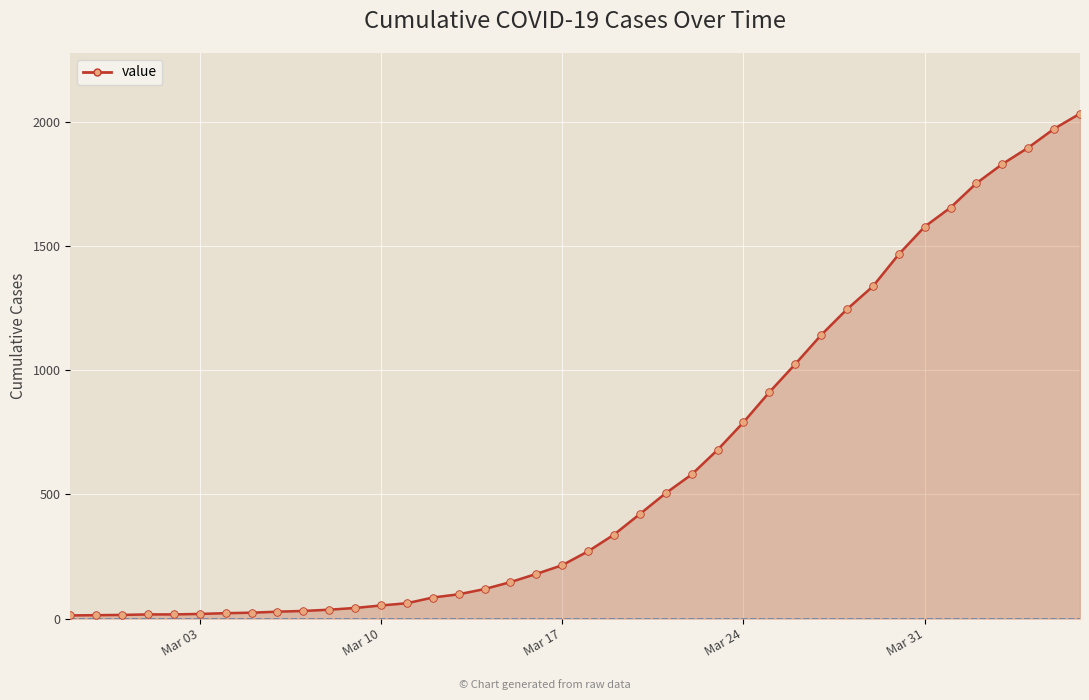

What is the greatest value displayed?

2032